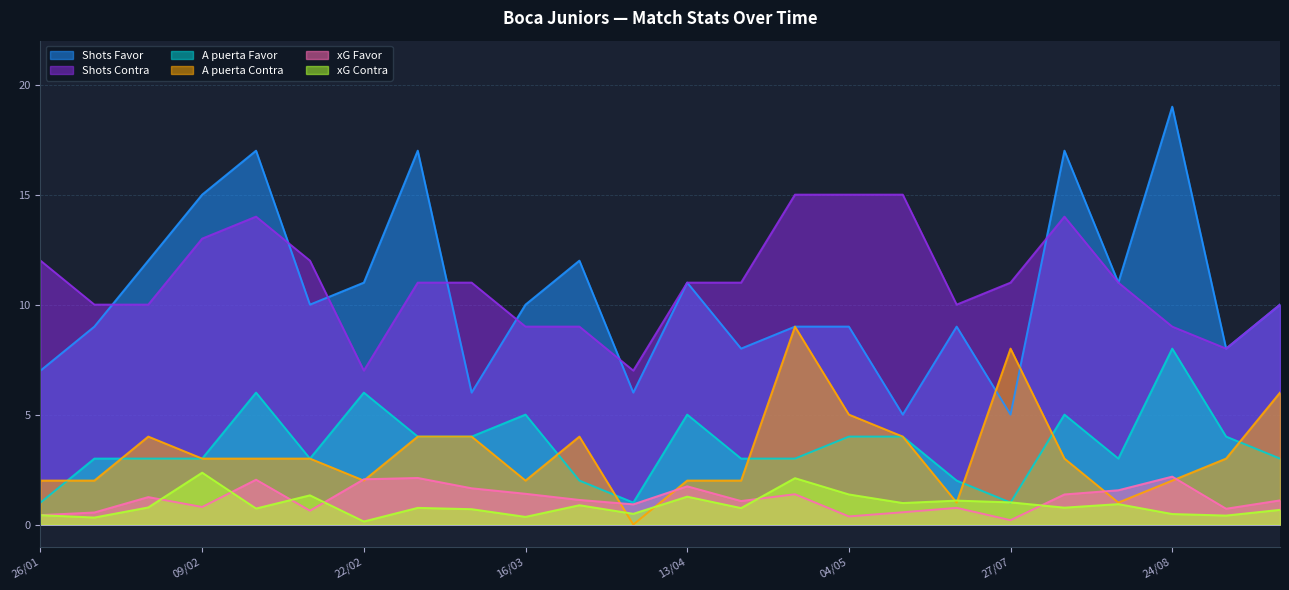

Which category has the lowest value in the A puerta Favor series?

26/01